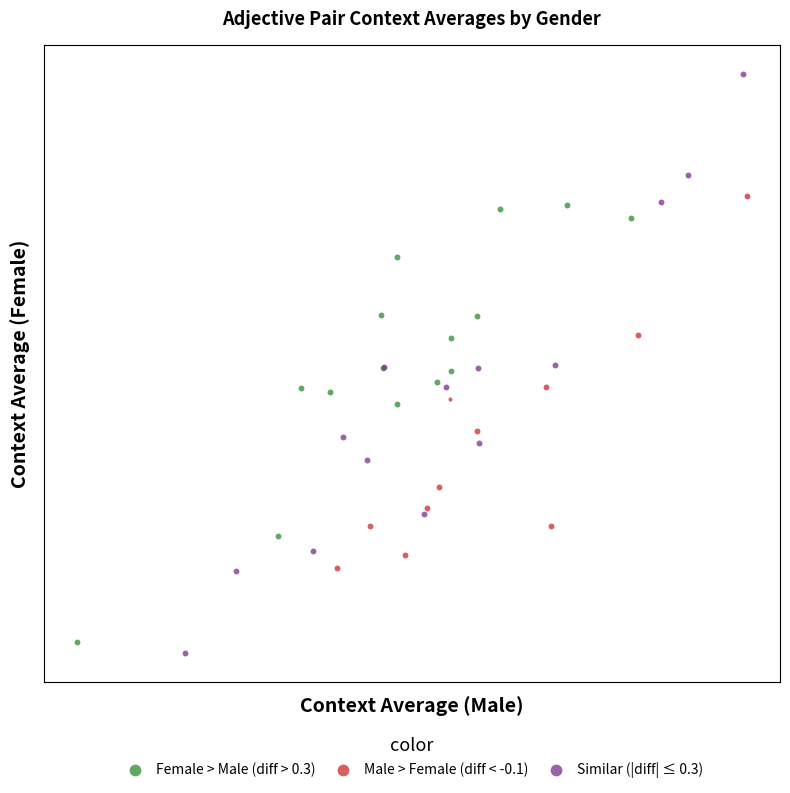

Which series reaches the maximum Y coordinate?

Similar (|diff| ≤ 0.3)